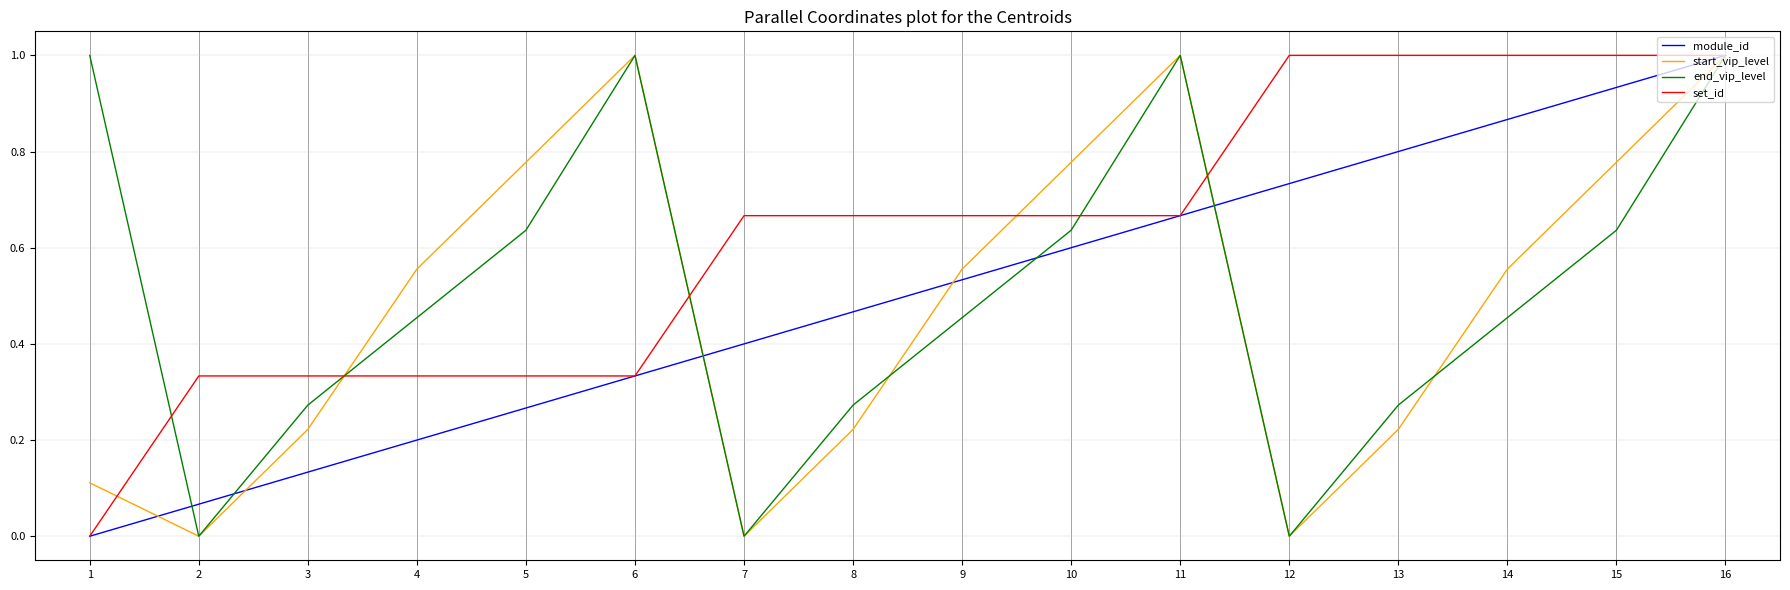

Rank the series at 15 from highest to lowest value.

set_id, module_id, start_vip_level, end_vip_level